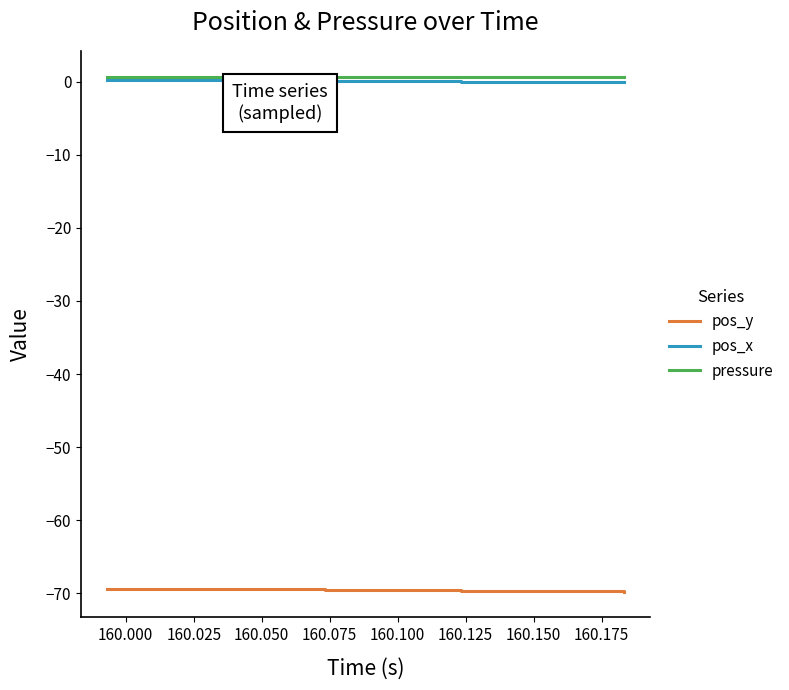

True or false: pos_y and pressure cross at least once.

False